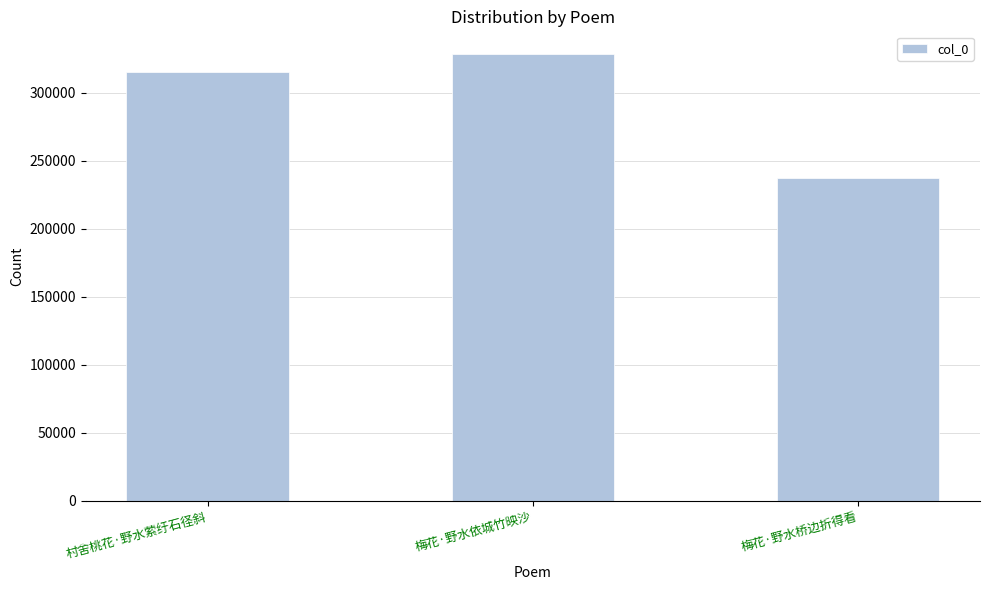

Reading right to left, transcribe all the data shown in this chart.

梅花·野水桥边折得看=237068	梅花·野水依城竹映沙=328666	村舍桃花·野水萦纡石径斜=315405